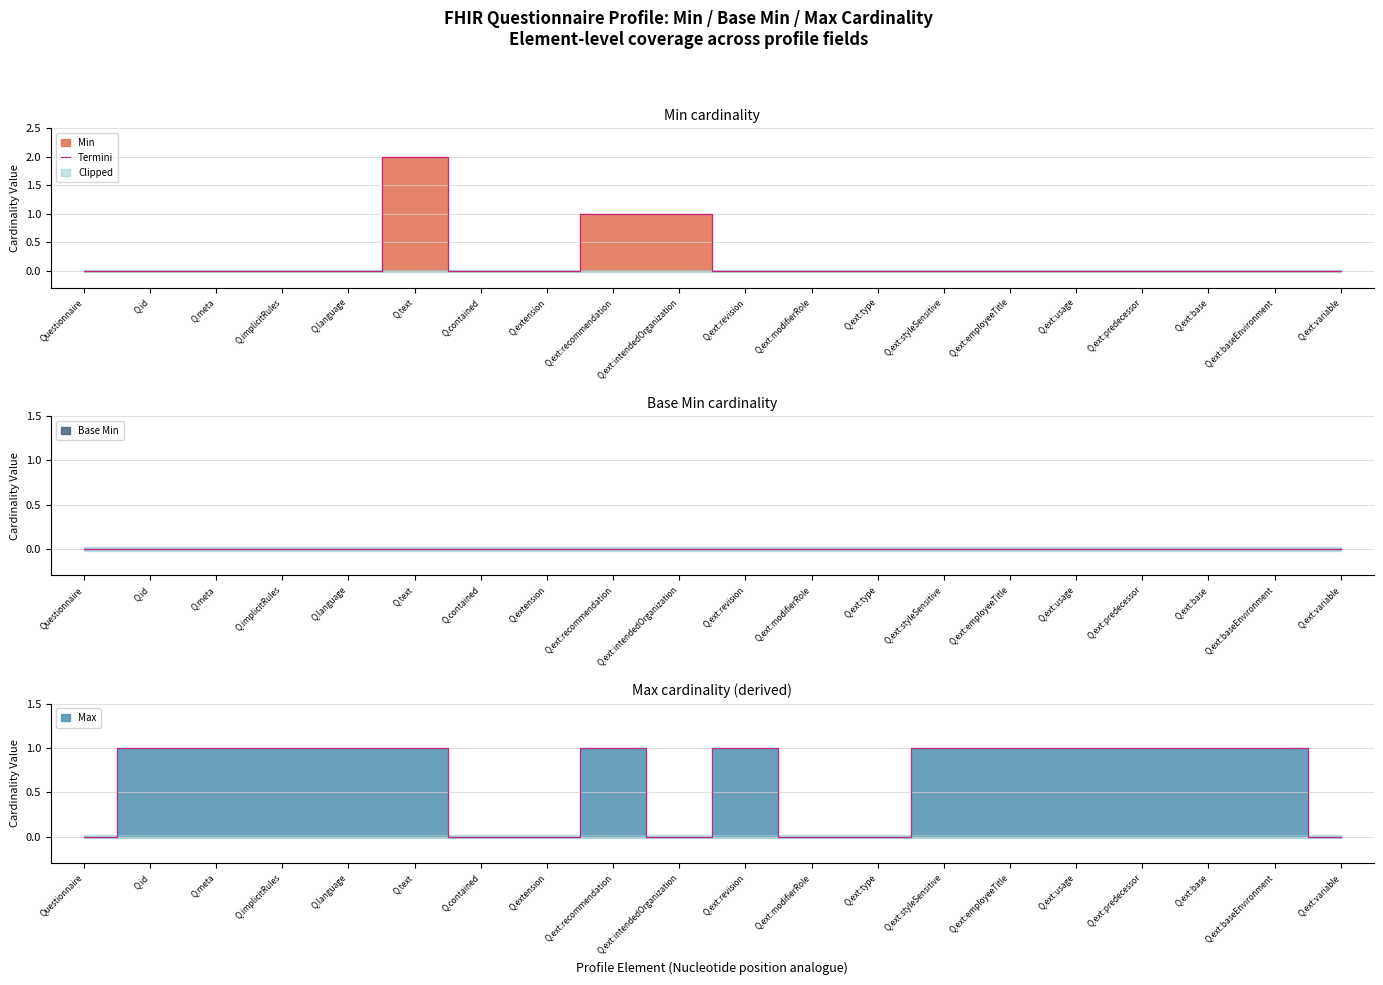

List the labels in order of value, largest first.

Q.text, Q.ext:recommendation, Q.ext:intendedOrganization, Questionnaire, Q.id, Q.meta, Q.implicitRules, Q.language, Q.contained, Q.extension, Q.ext:revision, Q.ext:modifierRole, Q.ext:type, Q.ext:styleSensitive, Q.ext:employeeTitle, Q.ext:usage, Q.ext:predecessor, Q.ext:base, Q.ext:baseEnvironment, Q.ext:variable